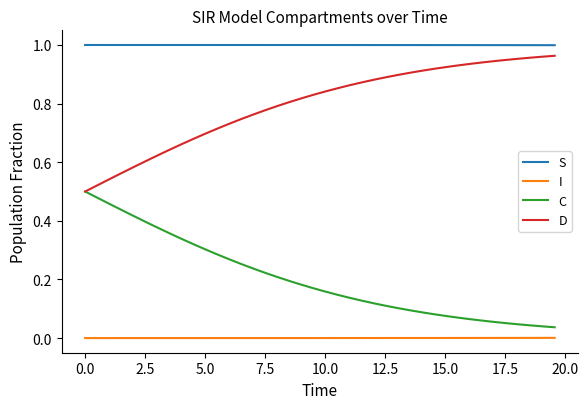

Which series has the largest total across all categories?

S